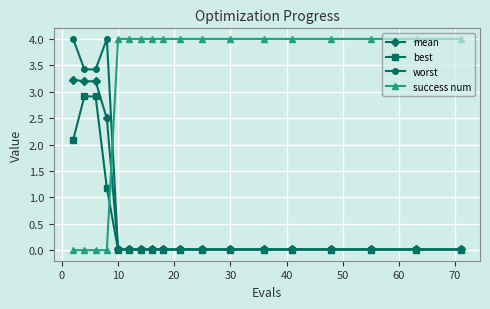

Does the chart display data point markers on the line(s)?

Yes